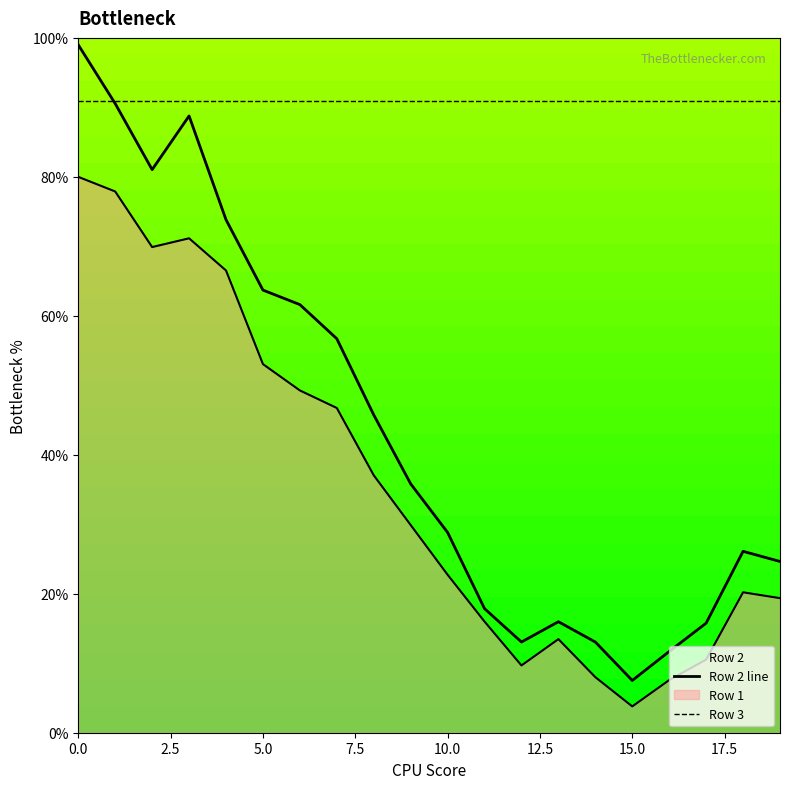

At 6, list the series in order from largest to smallest.

Row 2, Row 1